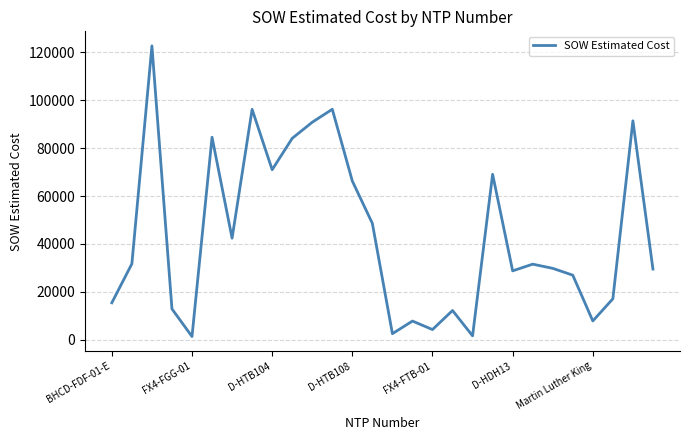

Where is the data nearest to the value 62029?

D-HTB108